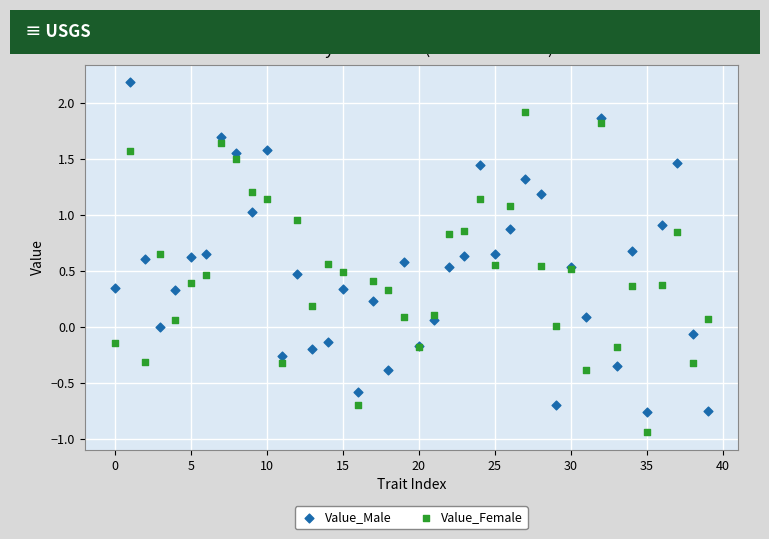

Which series contains the highest Y value?

Value_Male